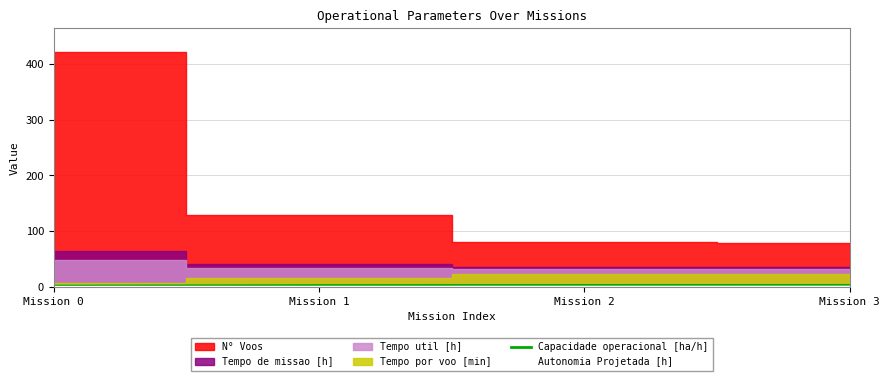

The Capacidade operacional [ha/h] series shows 1.0 at Mission 1. True or false?

False